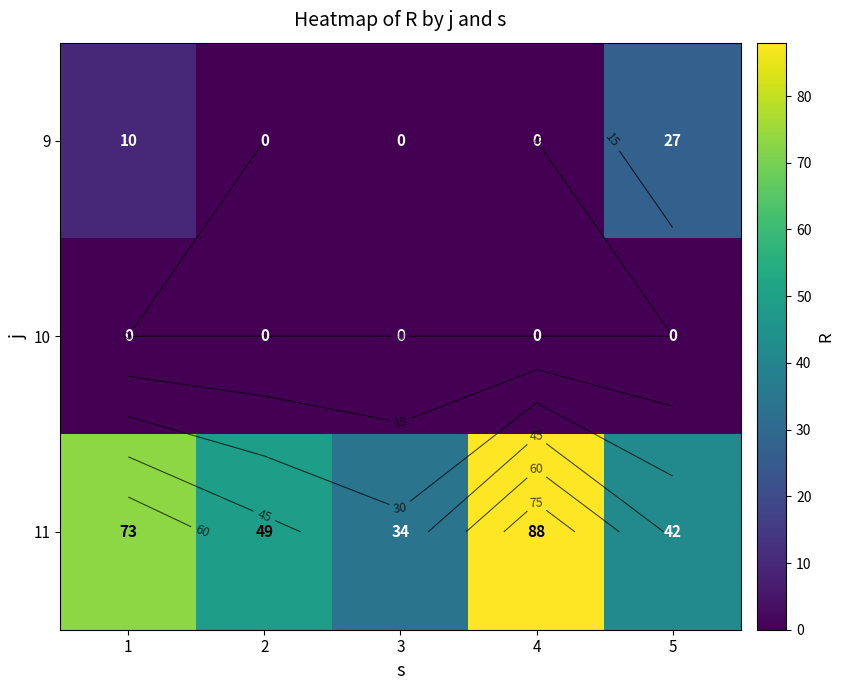

Between 5 and 3, which is larger?

5